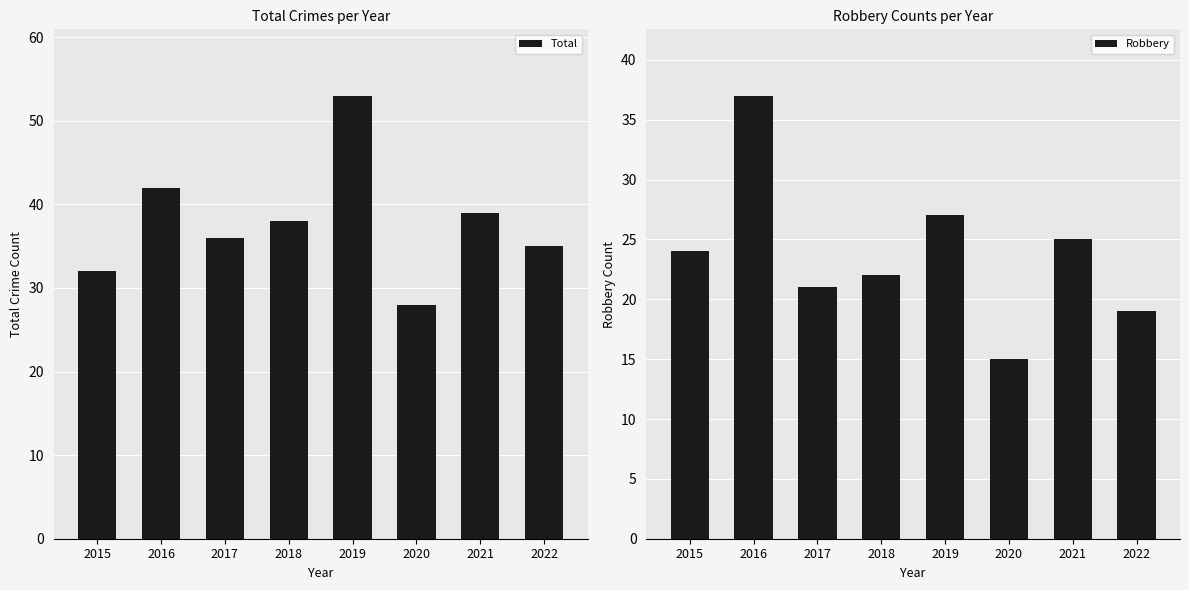

Rank the series at 2020 from lowest to highest value.

Robbery, Total